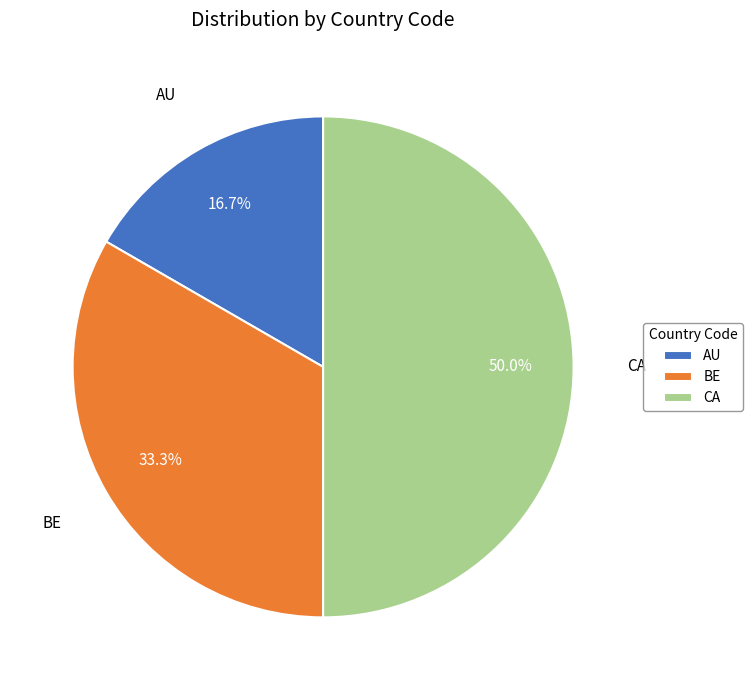

True or false: CA accounts for 56% of the total.

False